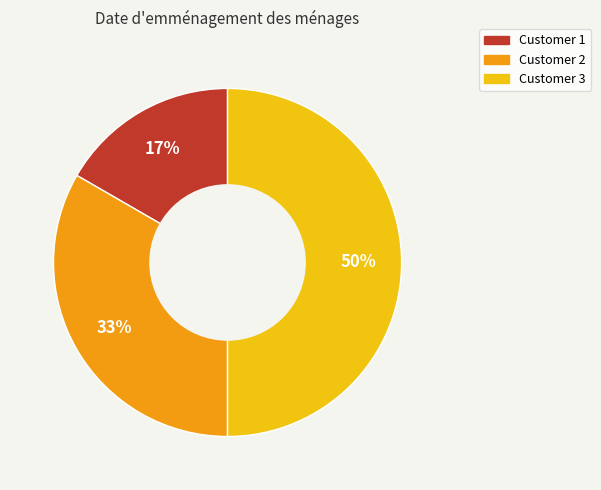

What is the ratio of the value at Customer 1 to the value at Customer 2?

0.5